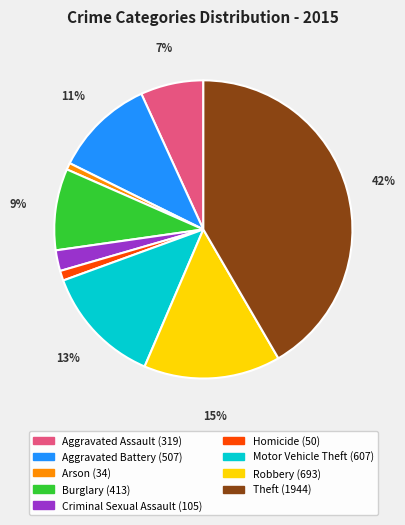

To the nearest percent, what percentage of the pie is Aggravated Assault?

7%